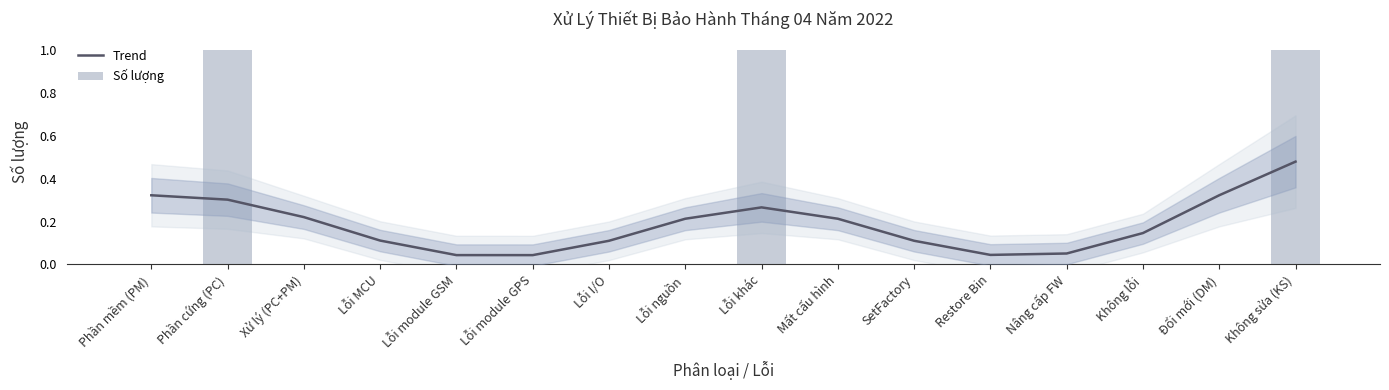

What is the sum of the Trend values at Lỗi module GSM and SetFactory?

0.2